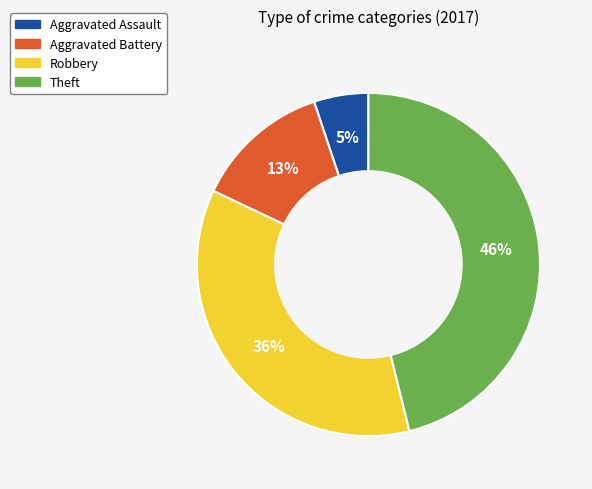

Is the sum of Aggravated Assault and Robbery greater than half?

No